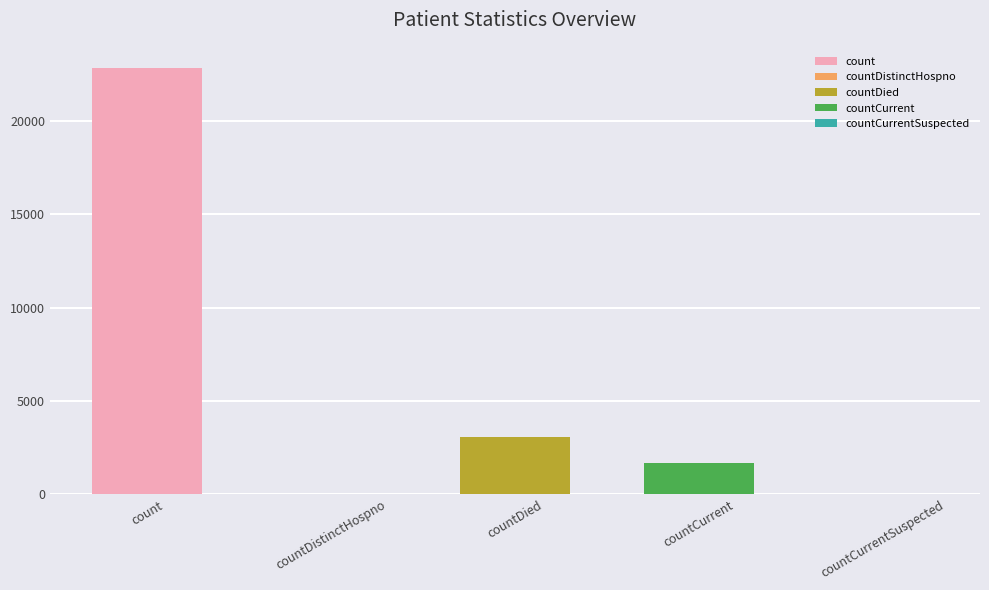

Reading left to right, list all the values displayed in this chart.

22840	0	3091	1683	0